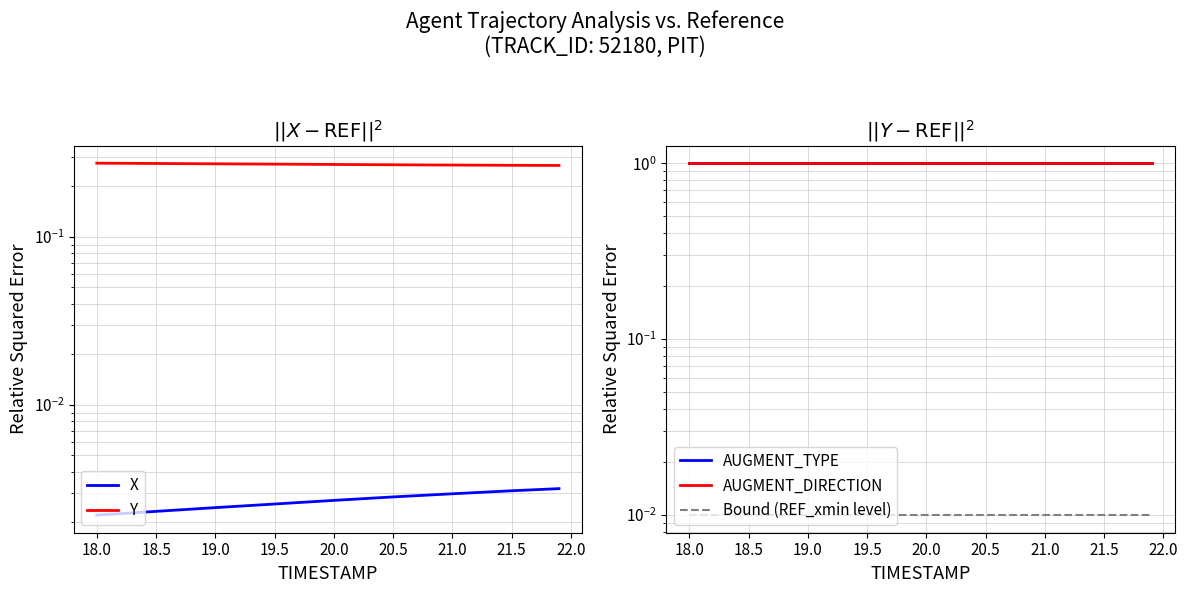

Which series changed the most between 18.0 and 20.0?

Y